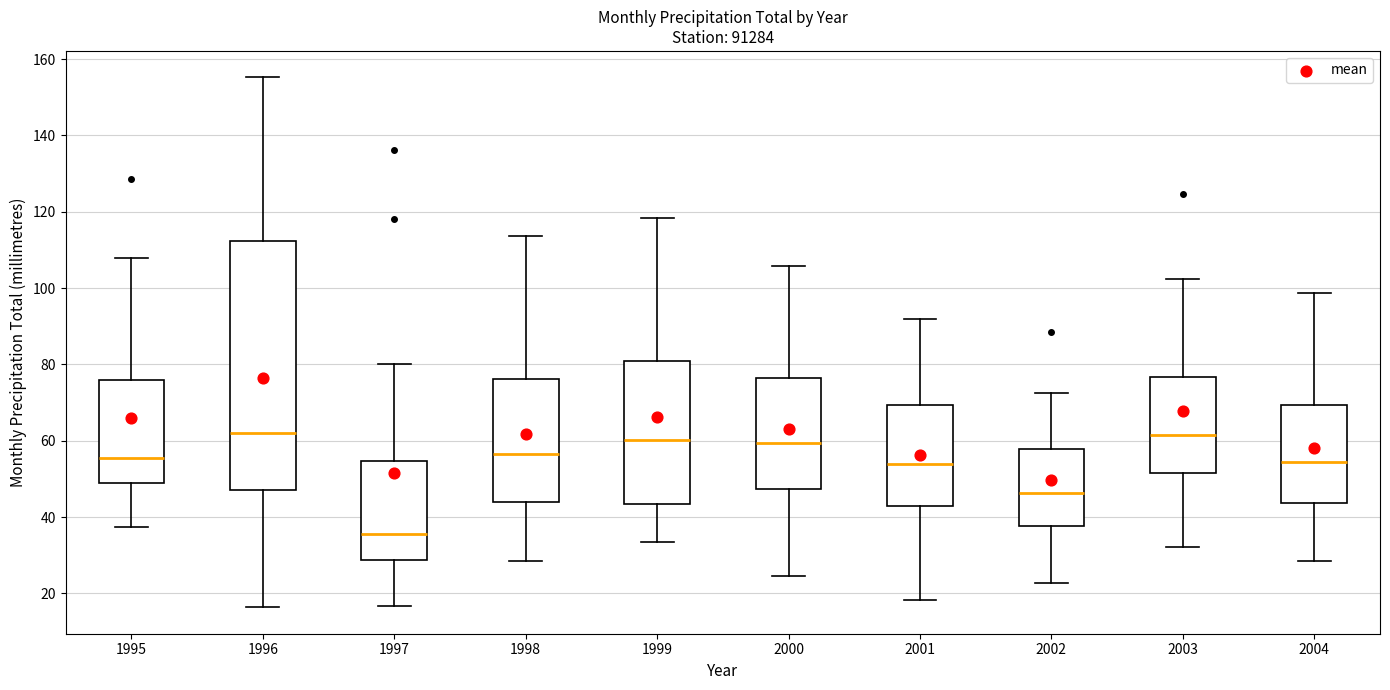

Reading left to right, read every box against the y-axis: the position of its median line, the range the box covers, and the ends of its whiskers. The values are not printed on the chart, so give them approximately, as read against the axis.

1995: median 56, box 48 to 76, whiskers 38 to 108
1996: median 62, box 48 to 112, whiskers 16 to 156
1997: median 36, box 28 to 54, whiskers 16 to 80
1998: median 56, box 44 to 76, whiskers 28 to 114
1999: median 60, box 44 to 82, whiskers 34 to 118
2000: median 60, box 48 to 76, whiskers 24 to 106
2001: median 54, box 42 to 70, whiskers 18 to 92
2002: median 46, box 38 to 58, whiskers 22 to 72
2003: median 62, box 52 to 76, whiskers 32 to 102
2004: median 54, box 44 to 70, whiskers 28 to 98